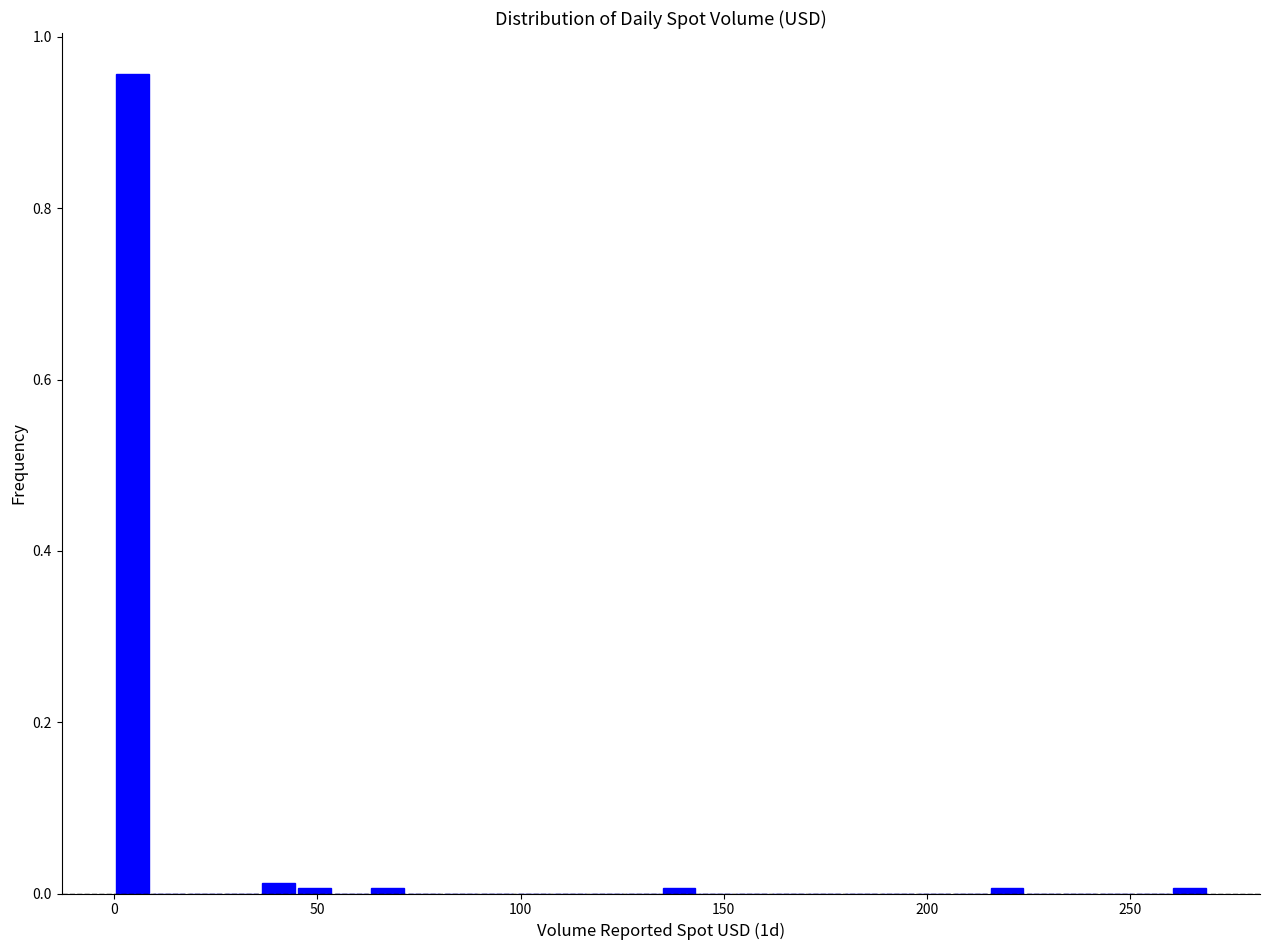

Read against the x-axis, roughly where is the centre of the tallest bar?

5